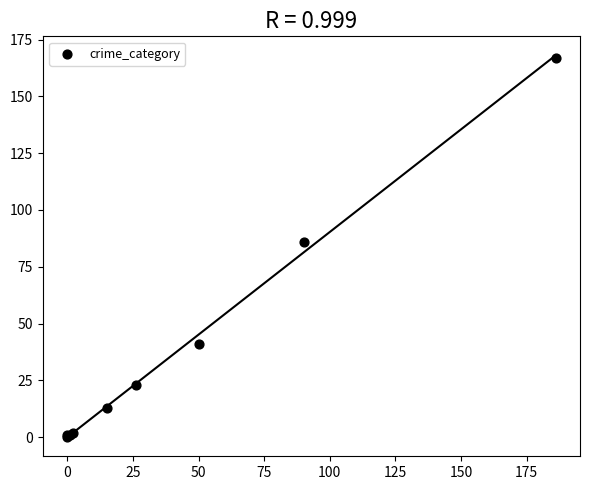

What Y value in the scatter plot is closest to 83?

86